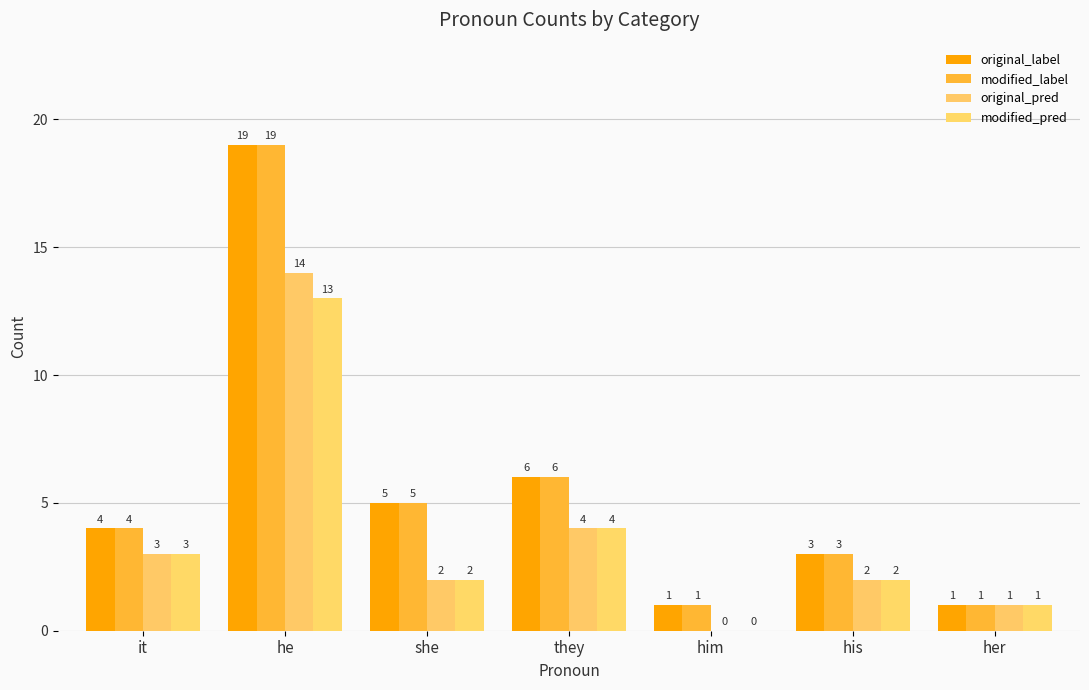

Where is original_label nearest to the value 10?

they